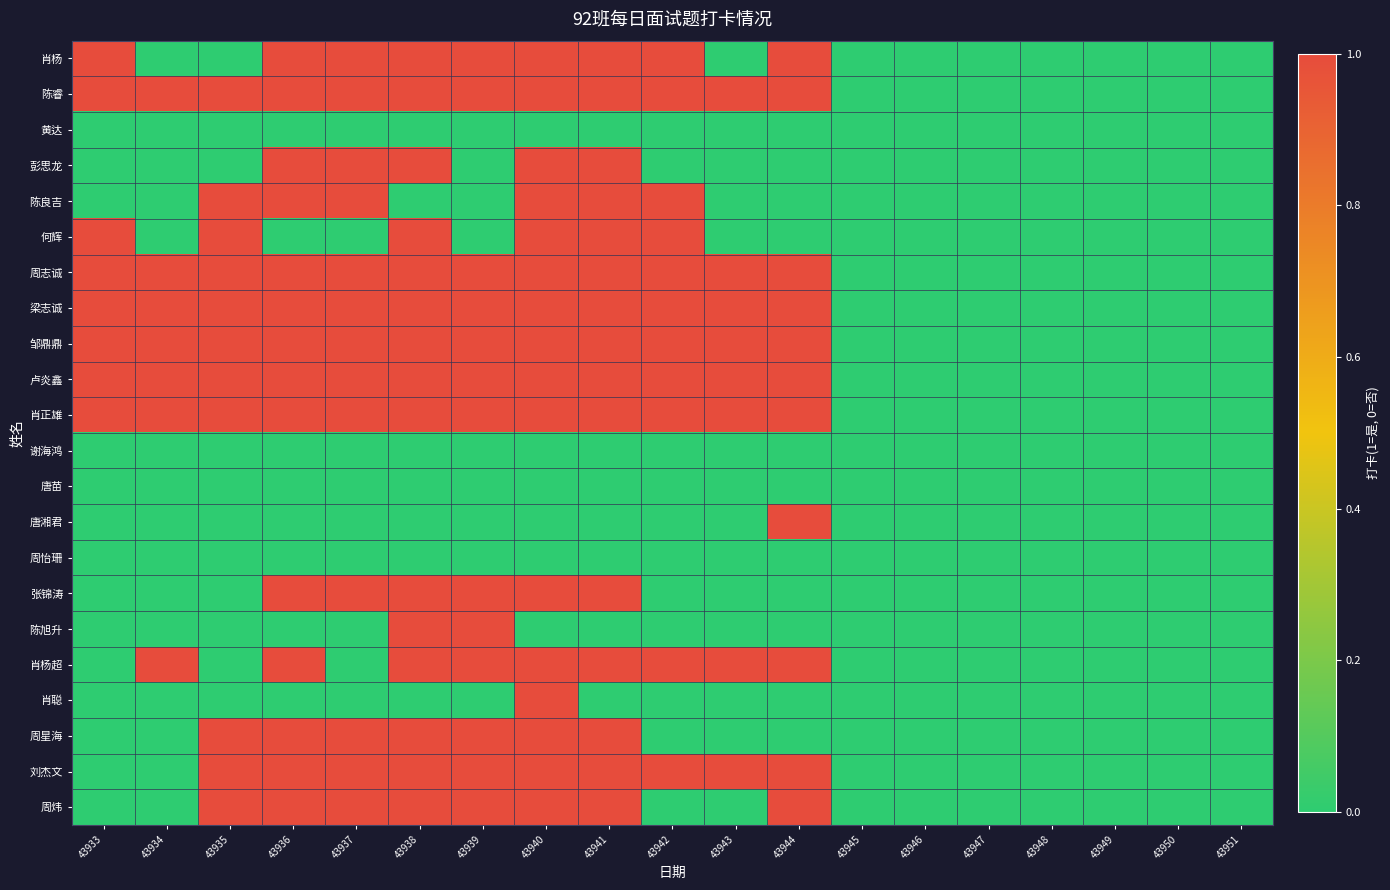

Reading left to right, list all the values displayed in this chart.

肖杨: 43933=1	43934=0	43935=0	43936=1	43937=1	43938=1	43939=1	43940=1	43941=1	43942=1	43943=0	43944=1	43945=0	43946=0	43947=0	43948=0	43949=0	43950=0	43951=0
陈睿: 43933=1	43934=1	43935=1	43936=1	43937=1	43938=1	43939=1	43940=1	43941=1	43942=1	43943=1	43944=1	43945=0	43946=0	43947=0	43948=0	43949=0	43950=0	43951=0
黄达: 43933=0	43934=0	43935=0	43936=0	43937=0	43938=0	43939=0	43940=0	43941=0	43942=0	43943=0	43944=0	43945=0	43946=0	43947=0	43948=0	43949=0	43950=0	43951=0
彭思龙: 43933=0	43934=0	43935=0	43936=1	43937=1	43938=1	43939=0	43940=1	43941=1	43942=0	43943=0	43944=0	43945=0	43946=0	43947=0	43948=0	43949=0	43950=0	43951=0
陈良吉: 43933=0	43934=0	43935=1	43936=1	43937=1	43938=0	43939=0	43940=1	43941=1	43942=1	43943=0	43944=0	43945=0	43946=0	43947=0	43948=0	43949=0	43950=0	43951=0
何辉: 43933=1	43934=0	43935=1	43936=0	43937=0	43938=1	43939=0	43940=1	43941=1	43942=1	43943=0	43944=0	43945=0	43946=0	43947=0	43948=0	43949=0	43950=0	43951=0
周志诚: 43933=1	43934=1	43935=1	43936=1	43937=1	43938=1	43939=1	43940=1	43941=1	43942=1	43943=1	43944=1	43945=0	43946=0	43947=0	43948=0	43949=0	43950=0	43951=0
梁志诚: 43933=1	43934=1	43935=1	43936=1	43937=1	43938=1	43939=1	43940=1	43941=1	43942=1	43943=1	43944=1	43945=0	43946=0	43947=0	43948=0	43949=0	43950=0	43951=0
邹鼎鼎: 43933=1	43934=1	43935=1	43936=1	43937=1	43938=1	43939=1	43940=1	43941=1	43942=1	43943=1	43944=1	43945=0	43946=0	43947=0	43948=0	43949=0	43950=0	43951=0
卢炎鑫: 43933=1	43934=1	43935=1	43936=1	43937=1	43938=1	43939=1	43940=1	43941=1	43942=1	43943=1	43944=1	43945=0	43946=0	43947=0	43948=0	43949=0	43950=0	43951=0
肖正雄: 43933=1	43934=1	43935=1	43936=1	43937=1	43938=1	43939=1	43940=1	43941=1	43942=1	43943=1	43944=1	43945=0	43946=0	43947=0	43948=0	43949=0	43950=0	43951=0
谢海鸿: 43933=0	43934=0	43935=0	43936=0	43937=0	43938=0	43939=0	43940=0	43941=0	43942=0	43943=0	43944=0	43945=0	43946=0	43947=0	43948=0	43949=0	43950=0	43951=0
唐苗: 43933=0	43934=0	43935=0	43936=0	43937=0	43938=0	43939=0	43940=0	43941=0	43942=0	43943=0	43944=0	43945=0	43946=0	43947=0	43948=0	43949=0	43950=0	43951=0
唐湘君: 43933=0	43934=0	43935=0	43936=0	43937=0	43938=0	43939=0	43940=0	43941=0	43942=0	43943=0	43944=1	43945=0	43946=0	43947=0	43948=0	43949=0	43950=0	43951=0
周怡珊: 43933=0	43934=0	43935=0	43936=0	43937=0	43938=0	43939=0	43940=0	43941=0	43942=0	43943=0	43944=0	43945=0	43946=0	43947=0	43948=0	43949=0	43950=0	43951=0
张锦涛: 43933=0	43934=0	43935=0	43936=1	43937=1	43938=1	43939=1	43940=1	43941=1	43942=0	43943=0	43944=0	43945=0	43946=0	43947=0	43948=0	43949=0	43950=0	43951=0
陈旭升: 43933=0	43934=0	43935=0	43936=0	43937=0	43938=1	43939=1	43940=0	43941=0	43942=0	43943=0	43944=0	43945=0	43946=0	43947=0	43948=0	43949=0	43950=0	43951=0
肖杨超: 43933=0	43934=1	43935=0	43936=1	43937=0	43938=1	43939=1	43940=1	43941=1	43942=1	43943=1	43944=1	43945=0	43946=0	43947=0	43948=0	43949=0	43950=0	43951=0
肖聪: 43933=0	43934=0	43935=0	43936=0	43937=0	43938=0	43939=0	43940=1	43941=0	43942=0	43943=0	43944=0	43945=0	43946=0	43947=0	43948=0	43949=0	43950=0	43951=0
周星海: 43933=0	43934=0	43935=1	43936=1	43937=1	43938=1	43939=1	43940=1	43941=1	43942=0	43943=0	43944=0	43945=0	43946=0	43947=0	43948=0	43949=0	43950=0	43951=0
刘杰文: 43933=0	43934=0	43935=1	43936=1	43937=1	43938=1	43939=1	43940=1	43941=1	43942=1	43943=1	43944=1	43945=0	43946=0	43947=0	43948=0	43949=0	43950=0	43951=0
周炜: 43933=0	43934=0	43935=1	43936=1	43937=1	43938=1	43939=1	43940=1	43941=1	43942=0	43943=0	43944=1	43945=0	43946=0	43947=0	43948=0	43949=0	43950=0	43951=0